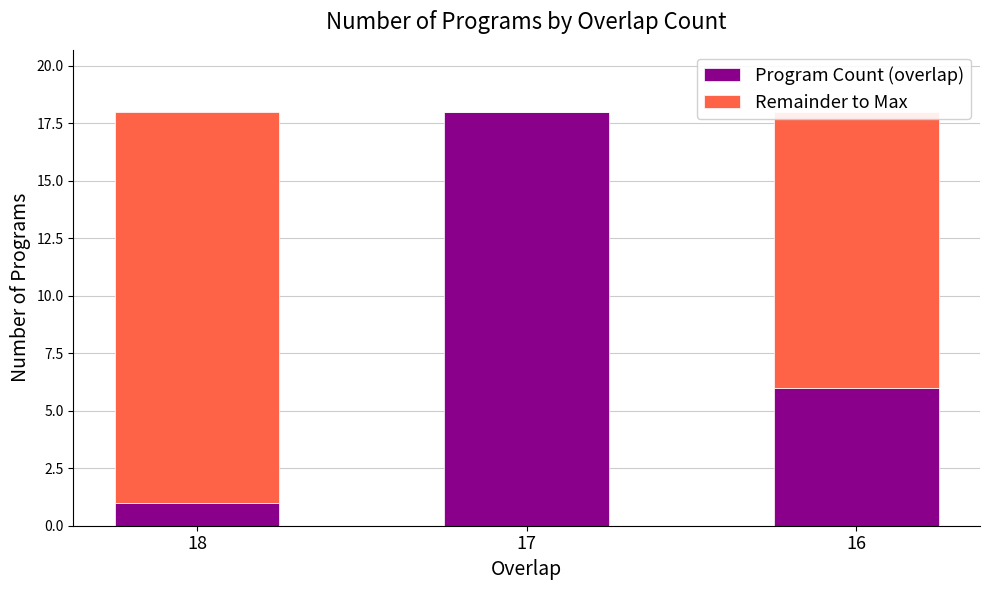

What is the highest value of the Program Count (overlap) series?

18